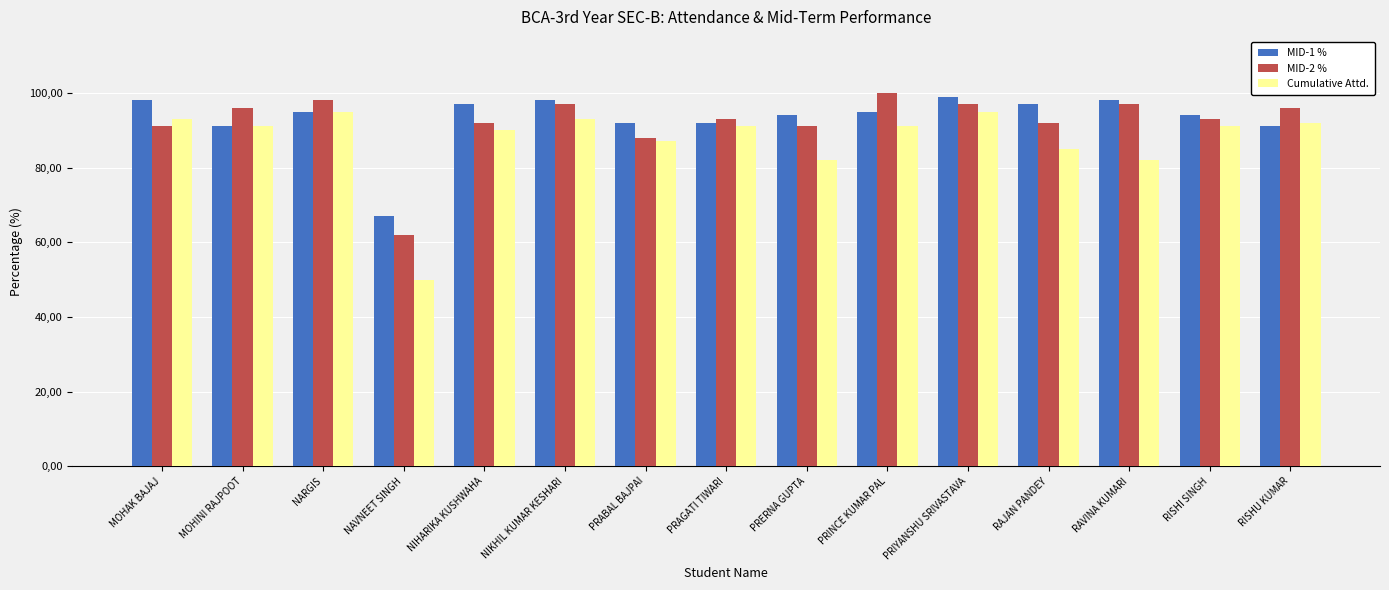

Does the chart contain any negative values?

No